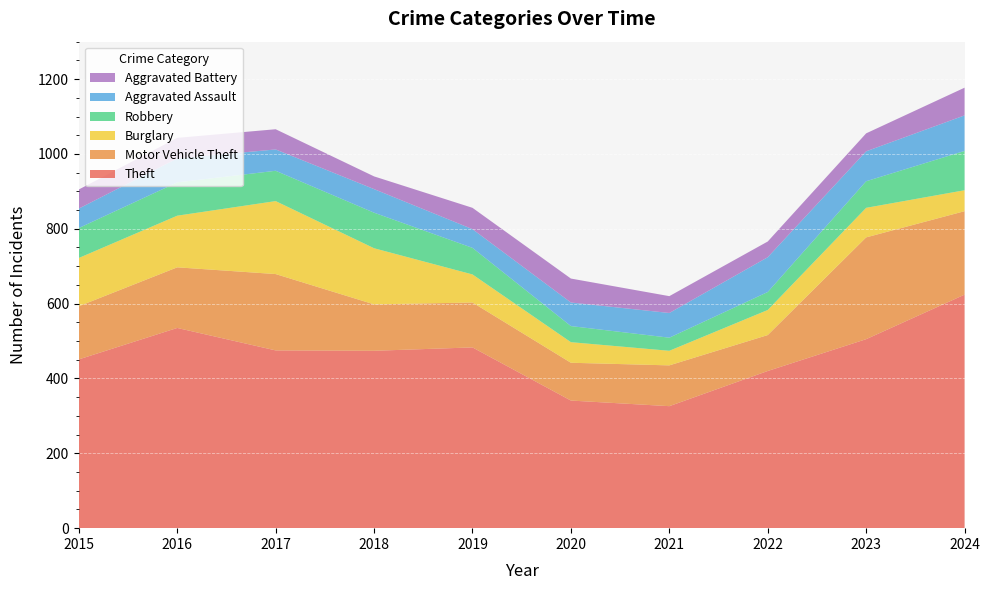

Reading left to right, transcribe all the data shown in this chart.

Theft: 451	535	475	474	483	341	326	420	505	624
Motor Vehicle Theft: 142	162	204	124	120	101	109	96	272	223
Burglary: 129	138	195	150	75	55	39	67	79	56
Robbery: 80	89	81	95	71	43	35	48	71	105
Aggravated Assault: 52	64	57	63	50	63	66	93	80	95
Aggravated Battery: 51	55	54	34	57	64	45	42	48	74